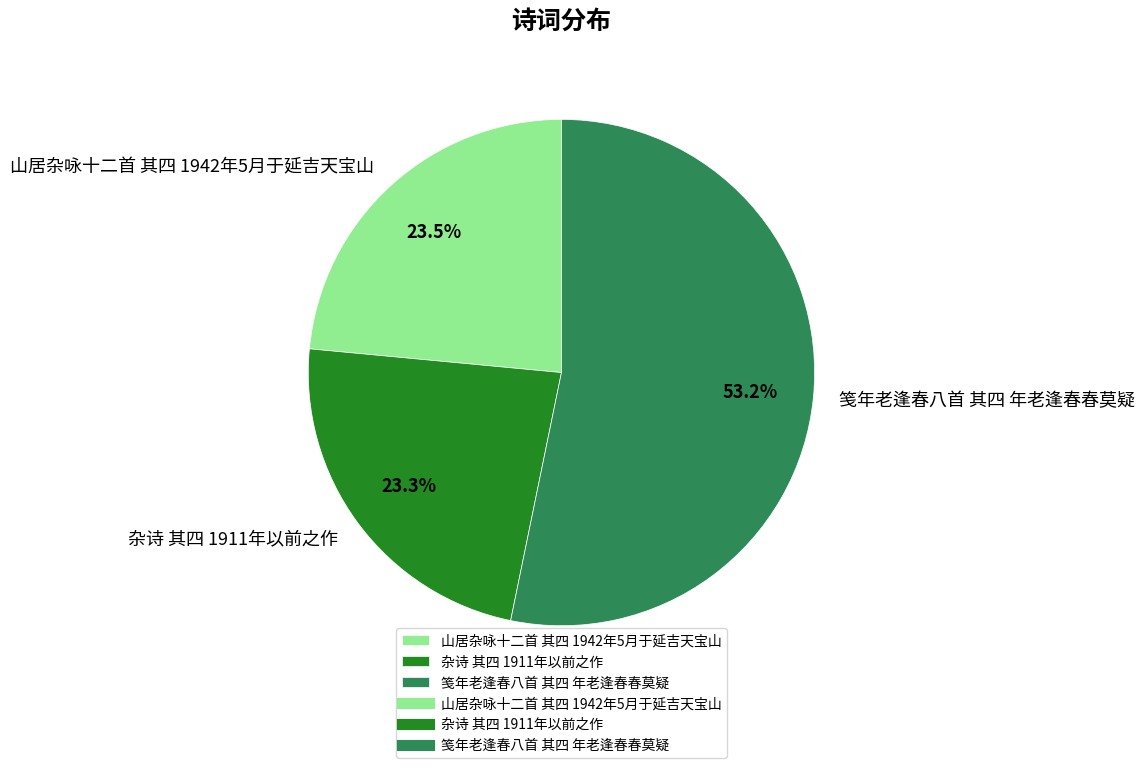

Combined, what portion of the pie is 山居杂咏十二首 其四 1942年5月于延吉天宝山 and 笺年老逢春八首 其四 年老逢春春莫疑?

76.7%